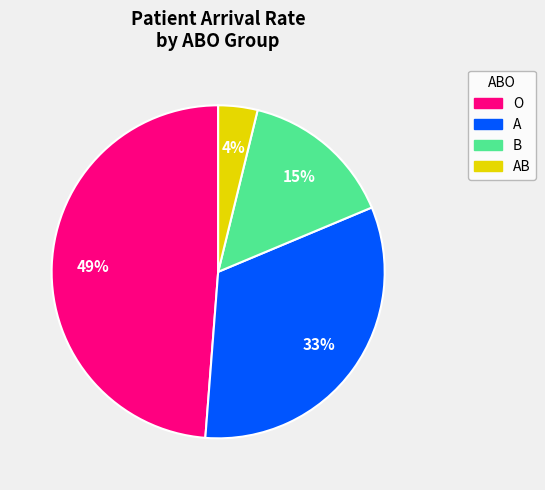

Combined, do AB and A account for over 50%?

No